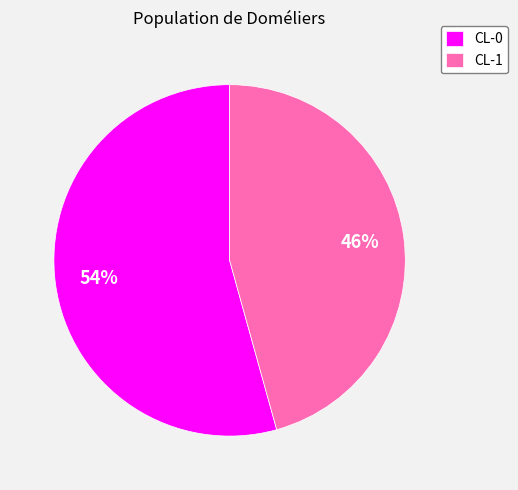

To the nearest percent, what portion does CL-0 represent?

54%